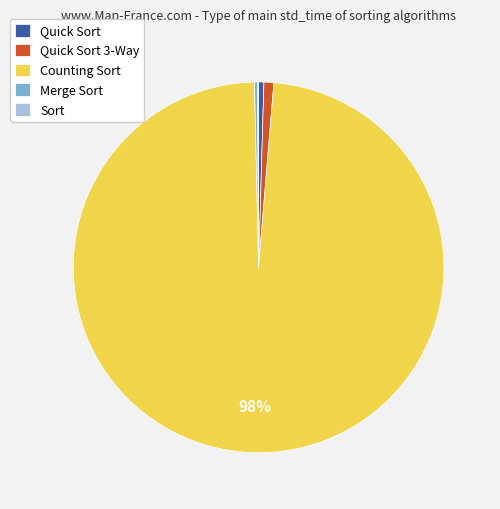

To the nearest percent, what is the average slice percentage?

20%